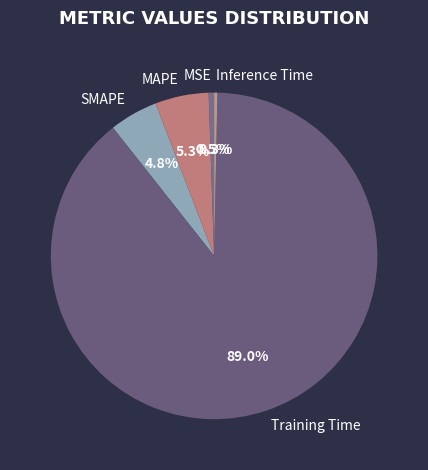

Do SMAPE and Training Time together represent more than half of the pie?

Yes